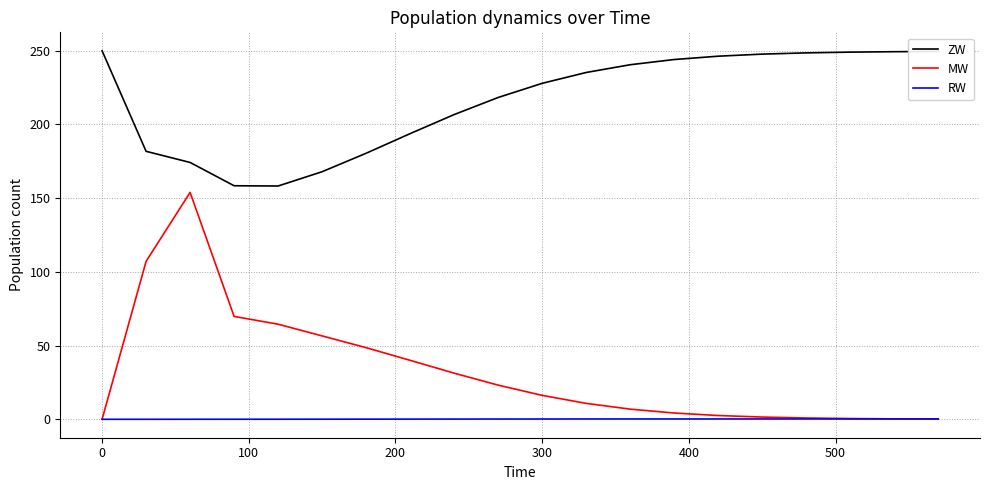

List the series in order of their peak value, highest first.

ZW, MW, RW